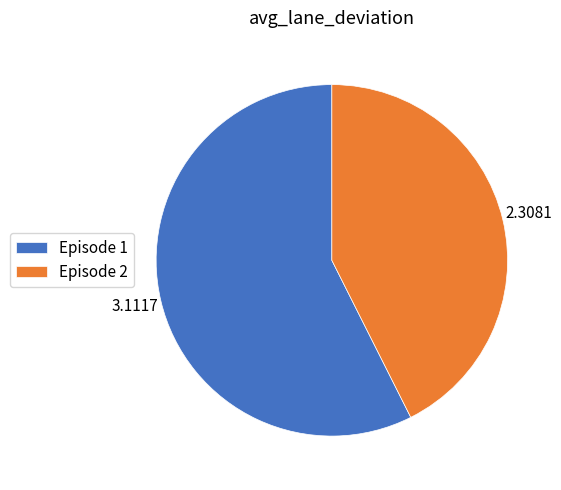

Which slice represents more than half of the pie?

Episode 1